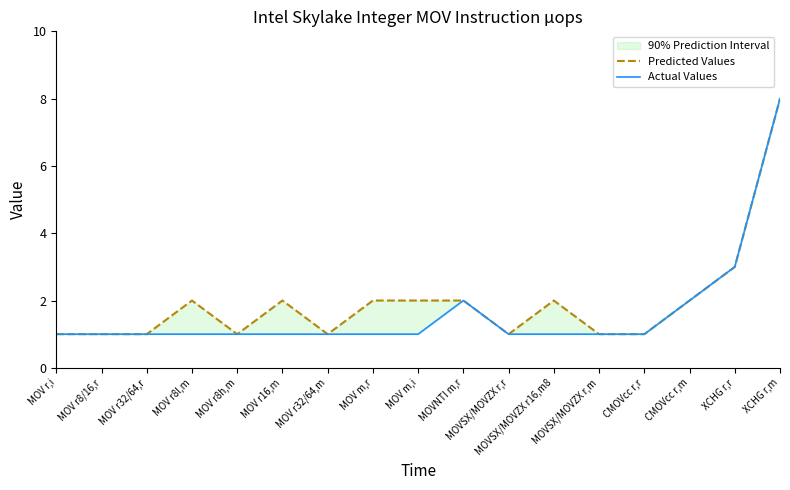

What is the maximum value shown in the chart?

8